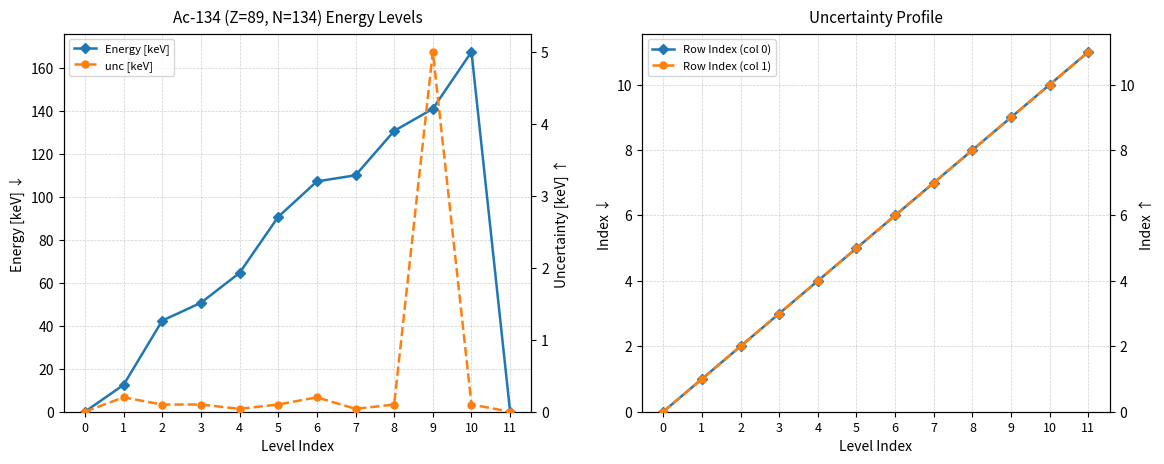

Reading right to left, what are all the values shown in this chart?

Energy [keV]: 0.0	167.5	141.0	130.7	110.1	107.2	90.7	64.6	50.7	42.4	12.5	0.0
Row Index (col 0): 11.0	10.0	9.0	8.0	7.0	6.0	5.0	4.0	3.0	2.0	1.0	0.0
unc [keV]: 0.0	0.1	5.0	0.1	0.0	0.2	0.1	0.0	0.1	0.1	0.2	0.0
Row Index (col 1): 11.0	10.0	9.0	8.0	7.0	6.0	5.0	4.0	3.0	2.0	1.0	0.0